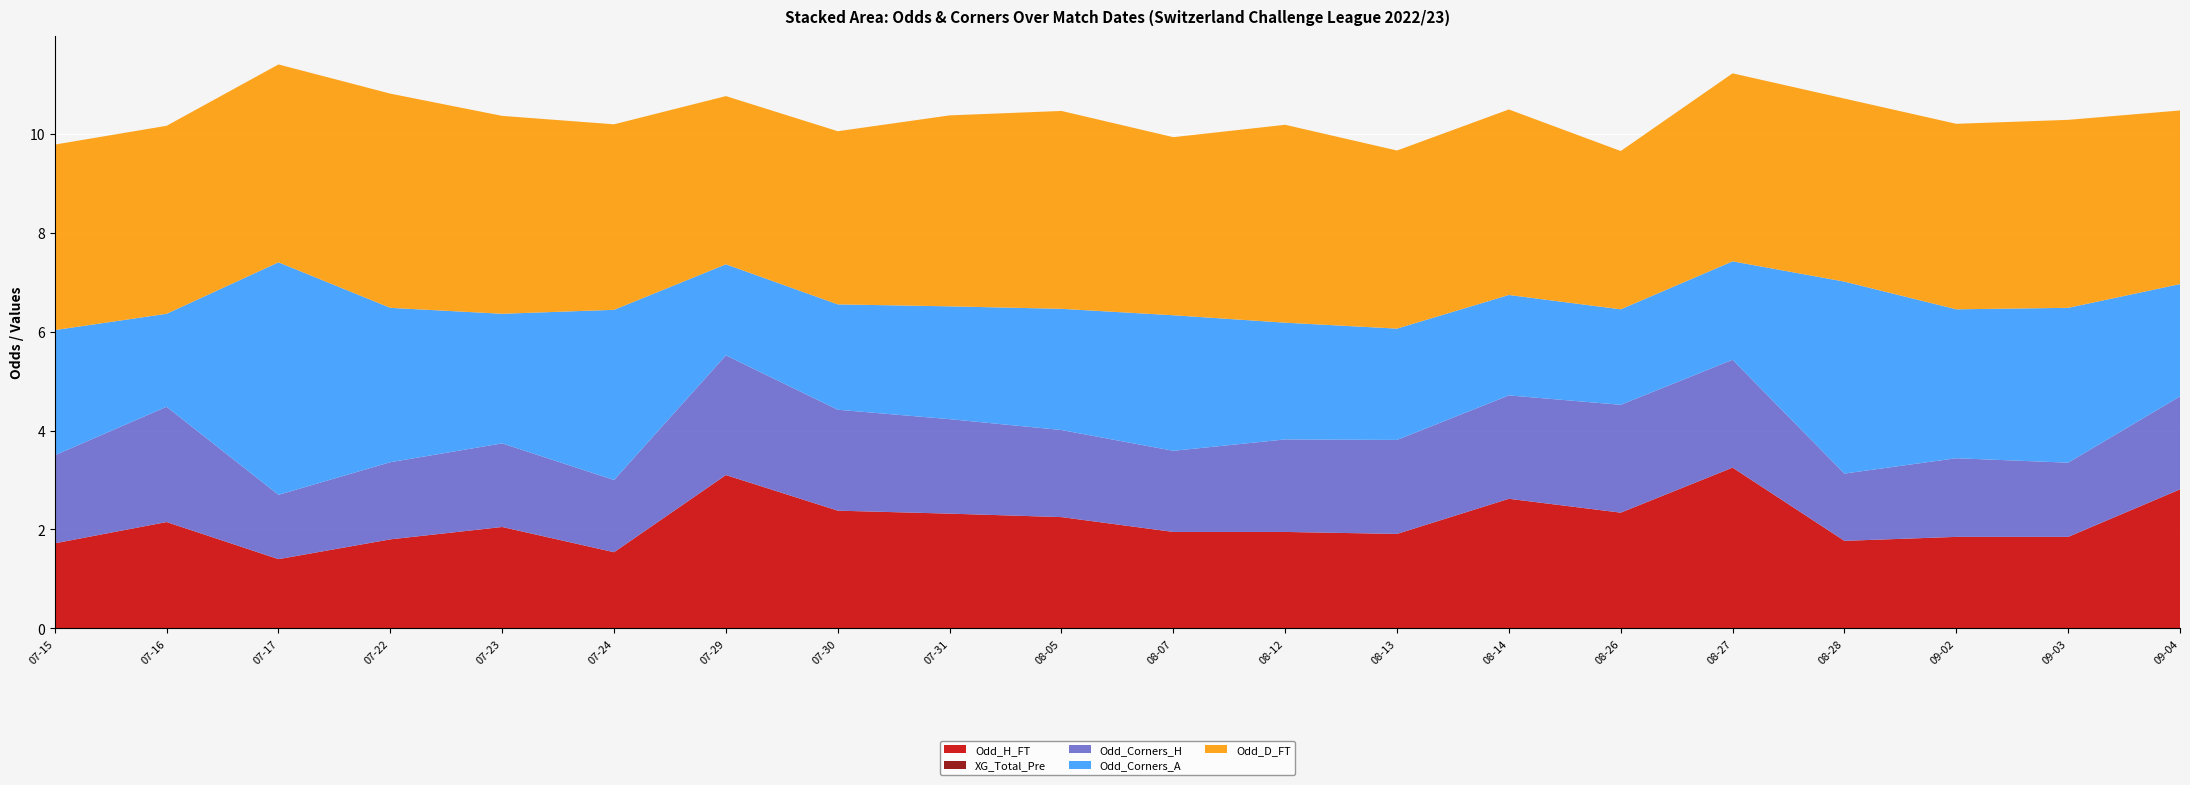

Reading right to left, extract all data points from this chart.

Odd_H_FT: 2022-09-04=2.8	2022-09-03=1.9	2022-09-02=1.9	2022-08-28=1.8	2022-08-27=3.2	2022-08-26=2.3	2022-08-14=2.6	2022-08-13=1.9	2022-08-12=1.9	2022-08-07=1.9	2022-08-05=2.2	2022-07-31=2.3	2022-07-30=2.4	2022-07-29=3.1	2022-07-24=1.5	2022-07-23=2.0	2022-07-22=1.8	2022-07-17=1.4	2022-07-16=2.1	2022-07-15=1.7
XG_Total_Pre: 2022-09-04=0.0	2022-09-03=0.0	2022-09-02=0.0	2022-08-28=0.0	2022-08-27=0.0	2022-08-26=0.0	2022-08-14=0.0	2022-08-13=0.0	2022-08-12=0.0	2022-08-07=0.0	2022-08-05=0.0	2022-07-31=0.0	2022-07-30=0.0	2022-07-29=0.0	2022-07-24=0.0	2022-07-23=0.0	2022-07-22=0.0	2022-07-17=0.0	2022-07-16=0.0	2022-07-15=0.0
Odd_Corners_H: 2022-09-04=1.9	2022-09-03=1.5	2022-09-02=1.6	2022-08-28=1.4	2022-08-27=2.2	2022-08-26=2.2	2022-08-14=2.1	2022-08-13=1.9	2022-08-12=1.9	2022-08-07=1.6	2022-08-05=1.8	2022-07-31=1.9	2022-07-30=2.0	2022-07-29=2.4	2022-07-24=1.5	2022-07-23=1.7	2022-07-22=1.6	2022-07-17=1.3	2022-07-16=2.3	2022-07-15=1.8
Odd_Corners_A: 2022-09-04=2.3	2022-09-03=3.1	2022-09-02=3.0	2022-08-28=3.9	2022-08-27=2.0	2022-08-26=1.9	2022-08-14=2.0	2022-08-13=2.2	2022-08-12=2.4	2022-08-07=2.7	2022-08-05=2.5	2022-07-31=2.3	2022-07-30=2.1	2022-07-29=1.8	2022-07-24=3.4	2022-07-23=2.6	2022-07-22=3.1	2022-07-17=4.7	2022-07-16=1.9	2022-07-15=2.5
Odd_D_FT: 2022-09-04=3.5	2022-09-03=3.8	2022-09-02=3.8	2022-08-28=3.7	2022-08-27=3.8	2022-08-26=3.2	2022-08-14=3.8	2022-08-13=3.6	2022-08-12=4.0	2022-08-07=3.6	2022-08-05=4.0	2022-07-31=3.9	2022-07-30=3.5	2022-07-29=3.4	2022-07-24=3.8	2022-07-23=4.0	2022-07-22=4.3	2022-07-17=4.0	2022-07-16=3.8	2022-07-15=3.8